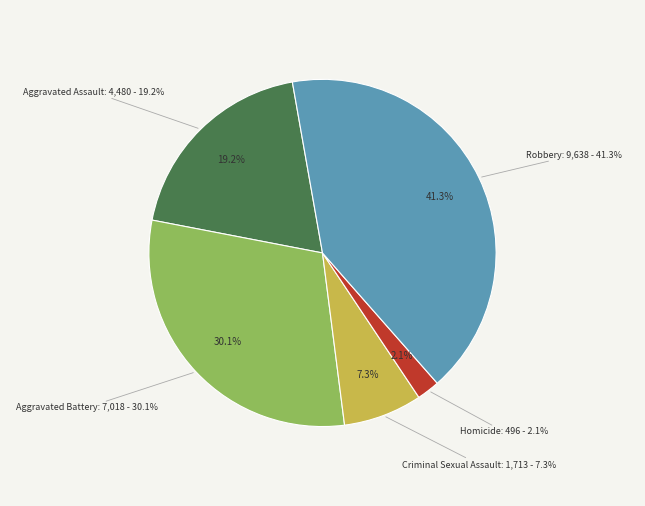

Which slice is the smallest?

Homicide